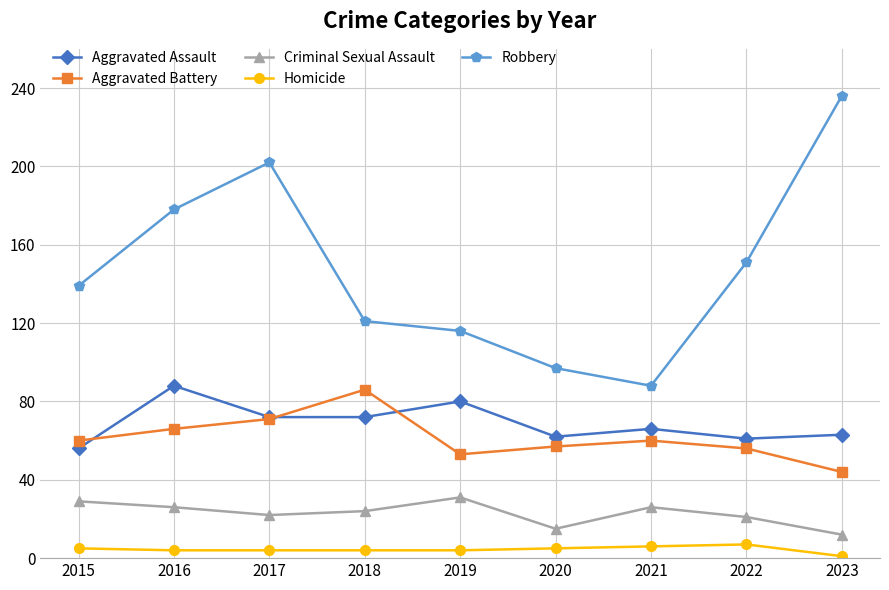

Does the chart display data point markers on the line(s)?

Yes